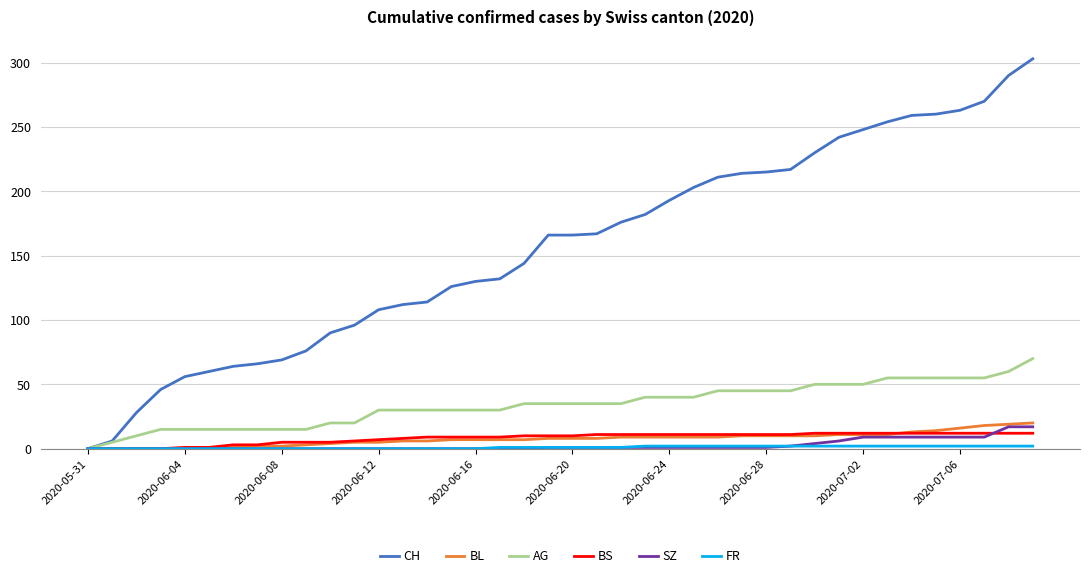

Which series has the largest range (max minus min)?

CH